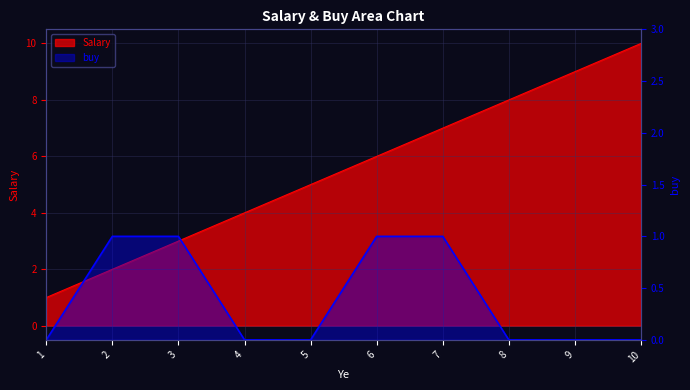

At which category is the sum across all series the highest?

10